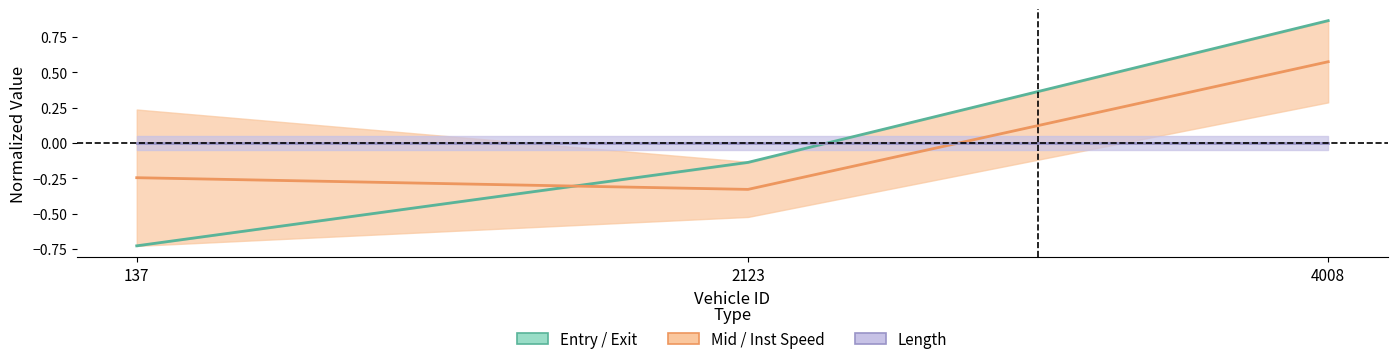

How many data points in Entry / Exit are less than 0?

2